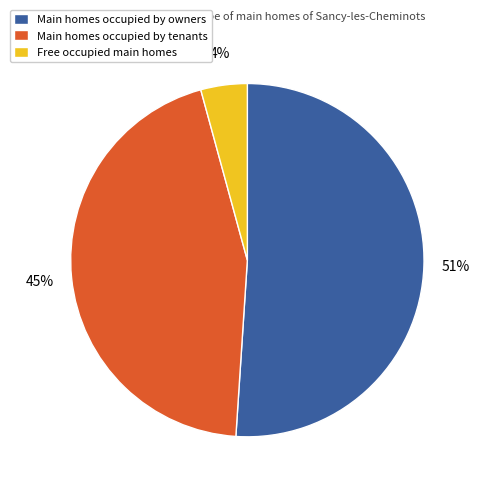

How many slices are in this pie chart?

3